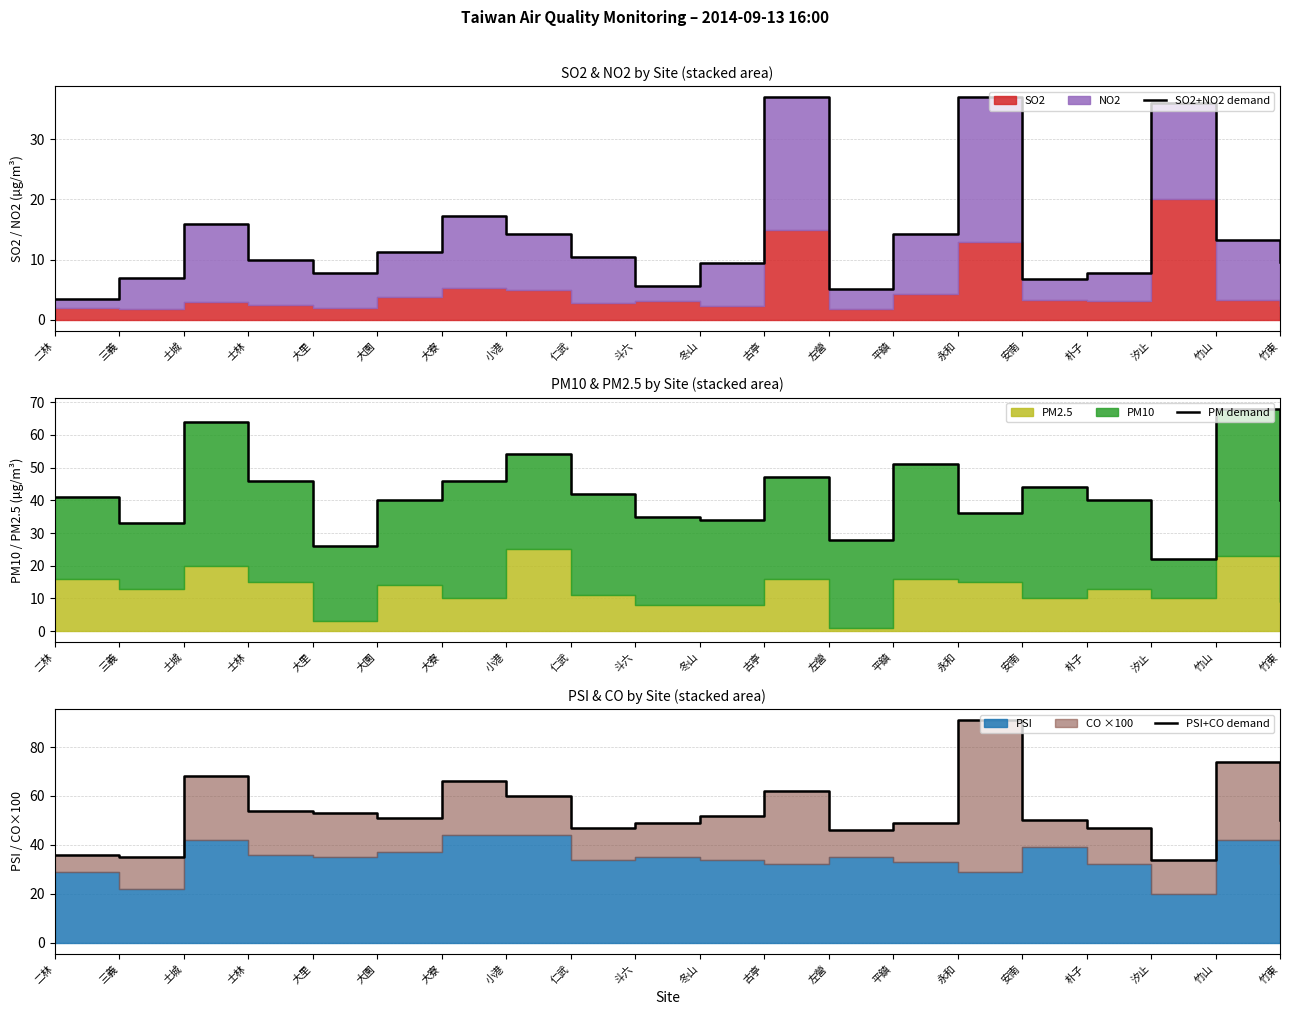

What is the approximate value of PM demand at 平鎮?

51.0